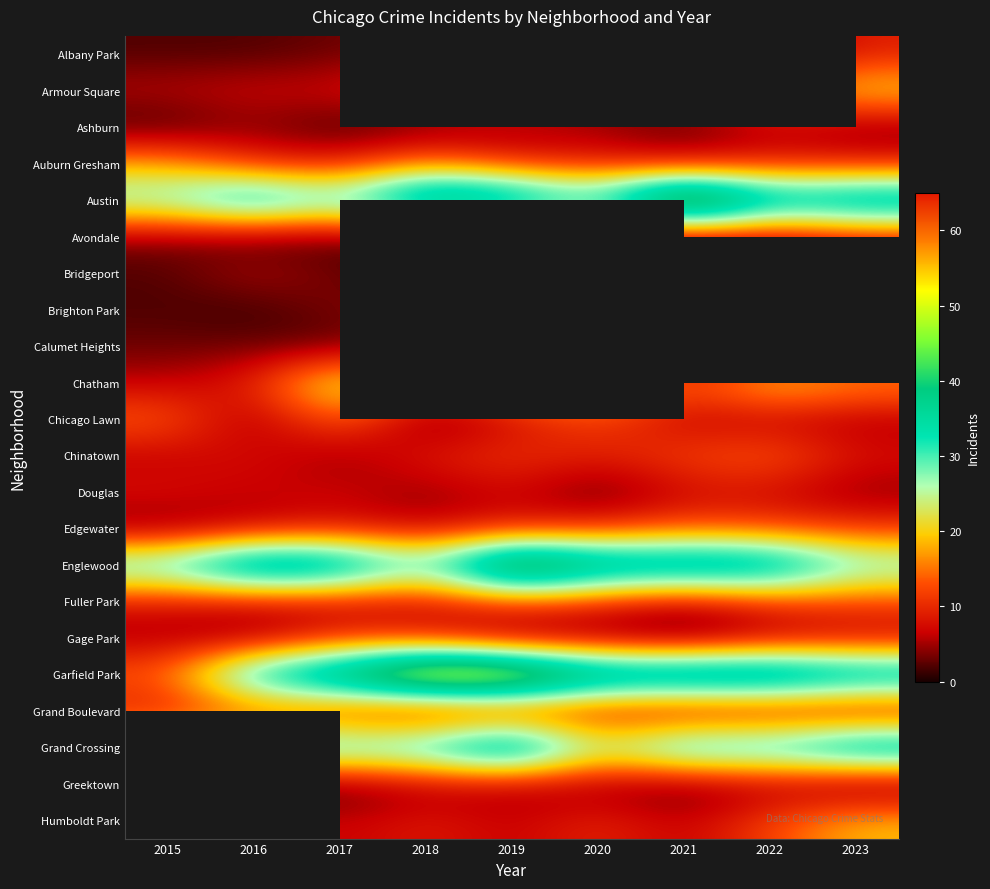

Rank the series by their maximum value, from lowest to highest.

Brighton Park, Ashburn, Bridgeport, Calumet Heights, Douglas, Albany Park, Avondale, Gage Park, Grand Boulevard, Fuller Park, Edgewater, Chinatown, Chicago Lawn, Auburn Gresham, Humboldt Park, Armour Square, Chatham, Grand Crossing, Englewood, Austin, Garfield Park, Greektown